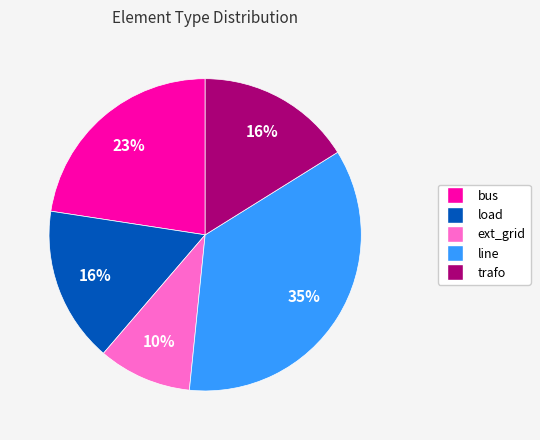

Does line account for over 50% of the chart?

No